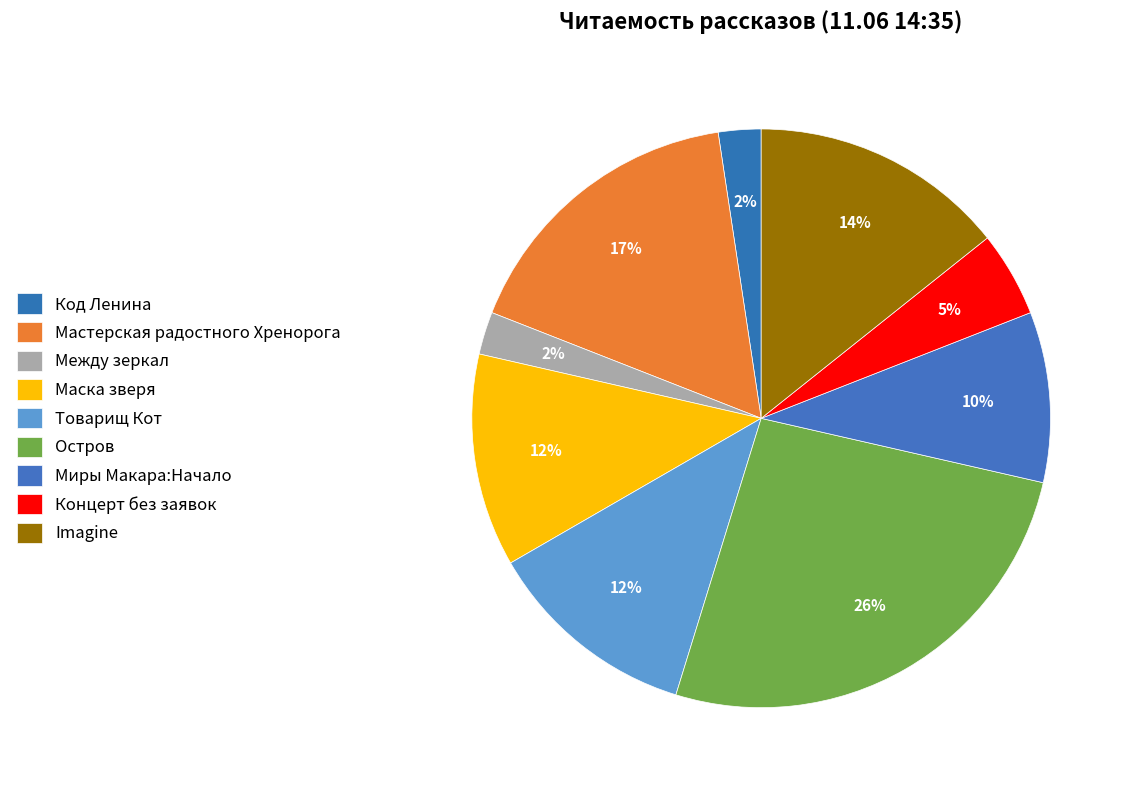

How much of the chart is everything except Концерт без заявок?

95.2%